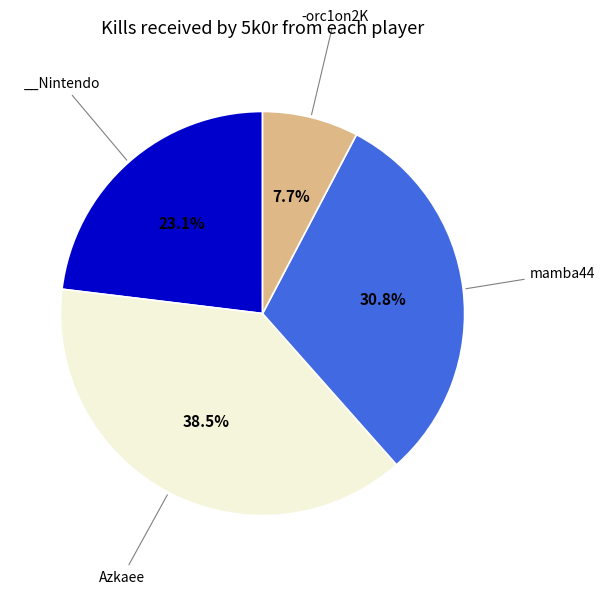

Is there a majority slice in this chart?

No